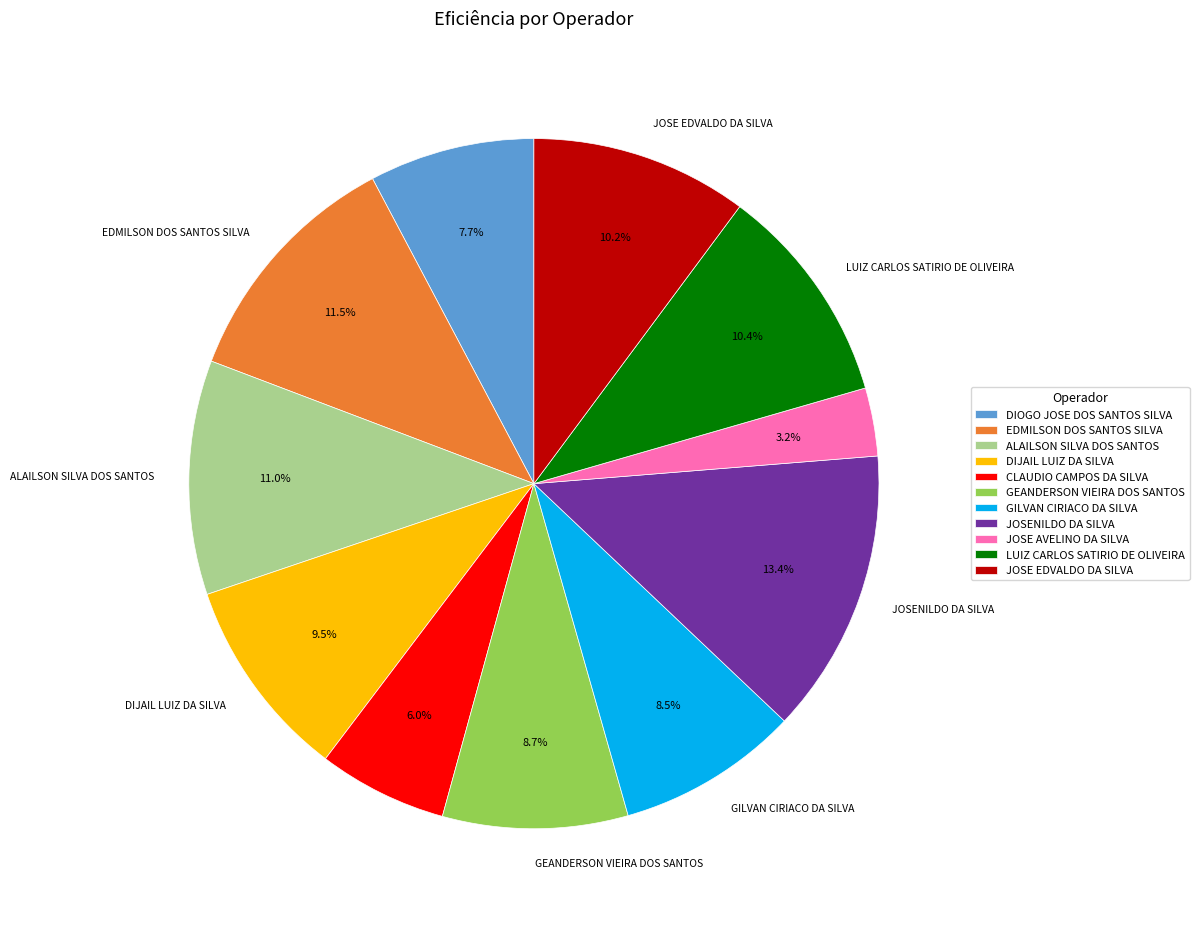

To the nearest percent, what percentage of the pie is JOSE EDVALDO DA SILVA?

10%